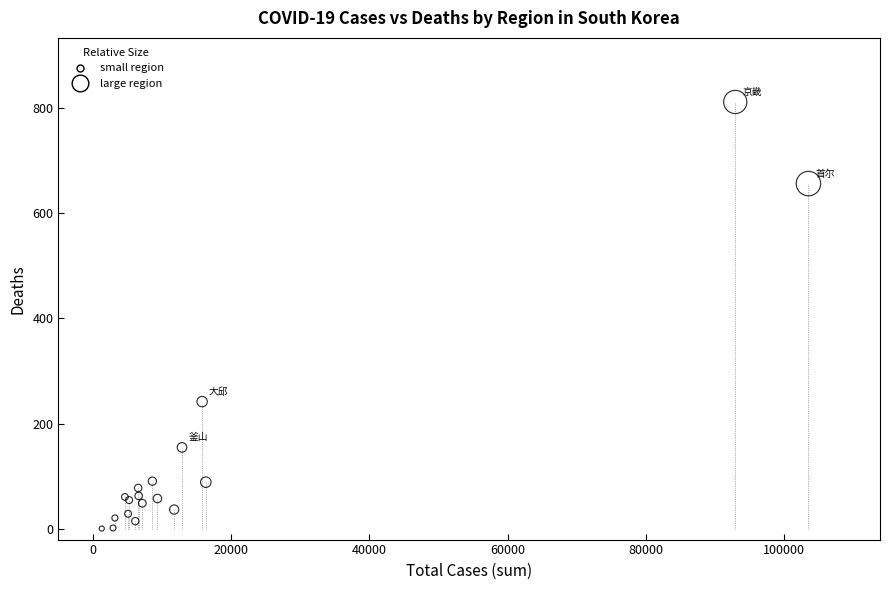

What Y value in the scatter plot is closest to 406?

242